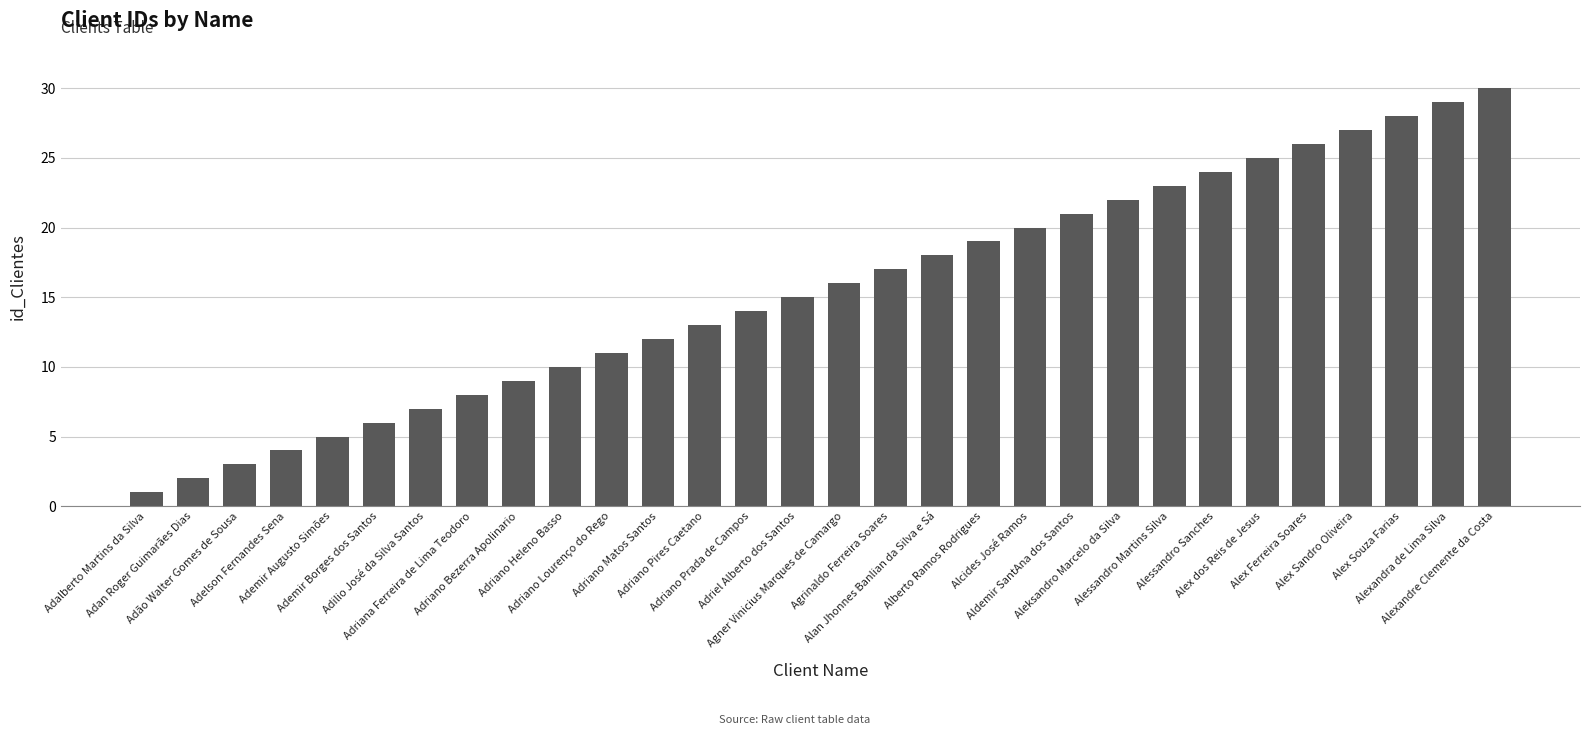

List the labels in order of value, smallest first.

Adalberto Martins da Silva, Adan Roger Guimarães Dias, Adão Walter Gomes de Sousa, Adelson Fernandes Sena, Ademir Augusto Simões, Ademir Borges dos Santos, Adilio José da Silva Santos, Adriana Ferreira de Lima Teodoro, Adriano Bezerra Apolinario, Adriano Heleno Basso, Adriano Lourenço do Rego, Adriano Matos Santos, Adriano Pires Caetano, Adriano Prada de Campos, Adriel Alberto dos Santos, Agner Vinicius Marques de Camargo, Agrinaldo Ferreira Soares, Alan Jhonnes Banlian da Silva e Sá, Alberto Ramos Rodrigues, Alcides José Ramos, Aldemir SantAna dos Santos, Aleksandro Marcelo da Silva, Alessandro Martins Silva, Alessandro Sanches, Alex dos Reis de Jesus, Alex Ferreira Soares, Alex Sandro Oliveira, Alex Souza Farias, Alexandra de Lima Silva, Alexandre Clemente da Costa